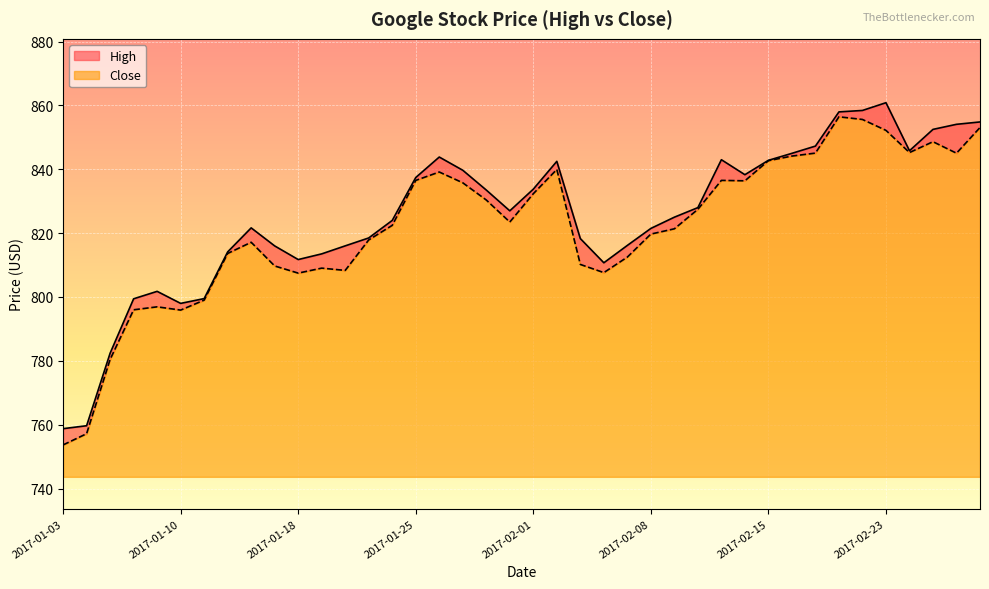

Is the value of Close at 2017-02-28 greater than the value of High at 2017-02-10?

Yes